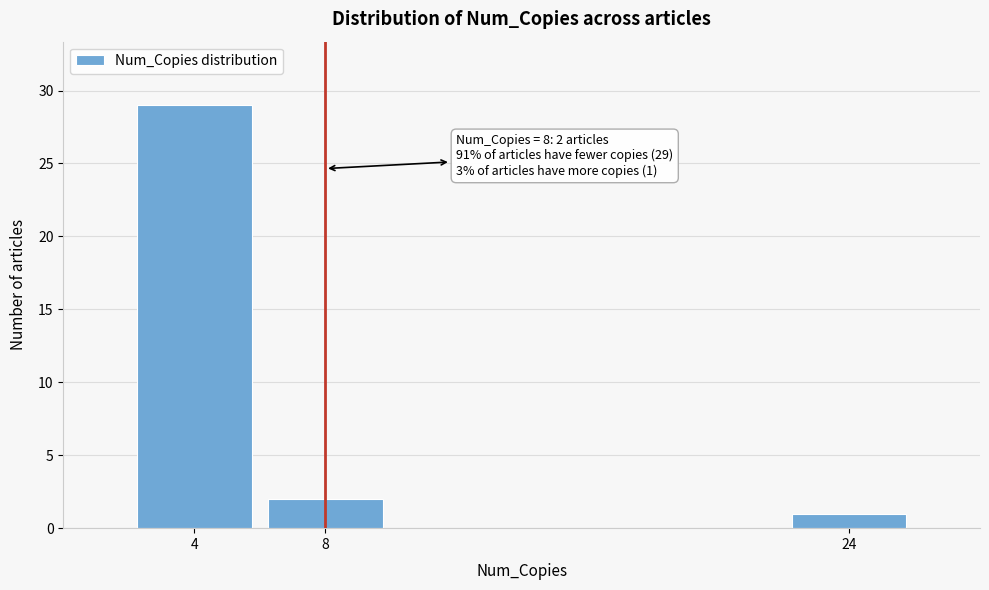

Reading right to left, list all the values displayed in this chart.

24=1	8=2	4=29